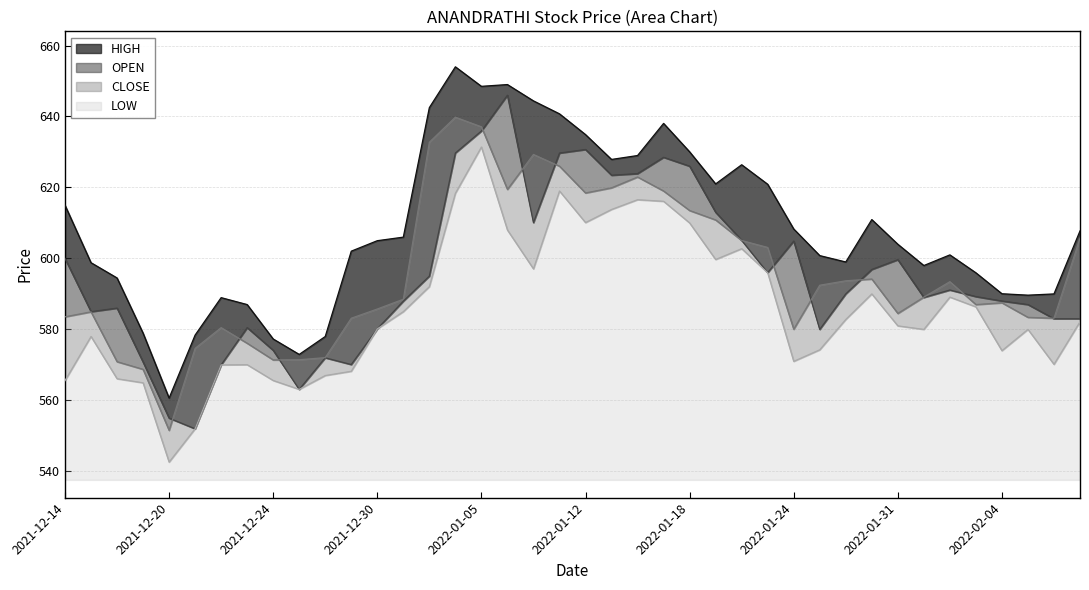

Reading left to right, transcribe all the data shown in this chart.

HIGH: 2021-12-14=615.0	2021-12-15=598.8	2021-12-16=594.5	2021-12-17=579.0	2021-12-20=560.6	2021-12-21=578.4	2021-12-22=589.0	2021-12-23=587.0	2021-12-24=577.3	2021-12-27=573.0	2021-12-28=578.0	2021-12-29=602.0	2021-12-30=605.0	2021-12-31=606.0	2022-01-03=642.5	2022-01-04=654.0	2022-01-05=648.5	2022-01-07=649.0	2022-01-10=644.4	2022-01-11=640.8	2022-01-12=634.9	2022-01-13=627.9	2022-01-14=629.0	2022-01-17=638.0	2022-01-18=630.0	2022-01-19=621.0	2022-01-20=626.4	2022-01-21=620.9	2022-01-24=608.3	2022-01-25=600.8	2022-01-27=599.0	2022-01-28=611.0	2022-01-31=604.0	2022-02-01=598.0	2022-02-02=601.0	2022-02-03=596.0	2022-02-04=590.0	2022-02-07=589.6	2022-02-08=590.0	2022-02-10=607.8
OPEN: 2021-12-14=600.0	2021-12-15=585.0	2021-12-16=586.0	2021-12-17=570.8	2021-12-20=555.0	2021-12-21=552.0	2021-12-22=570.0	2021-12-23=580.5	2021-12-24=574.1	2021-12-27=563.1	2021-12-28=572.0	2021-12-29=570.1	2021-12-30=580.1	2021-12-31=588.0	2022-01-03=595.0	2022-01-04=629.7	2022-01-05=635.9	2022-01-07=646.0	2022-01-10=610.1	2022-01-11=629.7	2022-01-12=630.7	2022-01-13=623.5	2022-01-14=623.9	2022-01-17=628.5	2022-01-18=626.0	2022-01-19=613.0	2022-01-20=605.1	2022-01-21=596.0	2022-01-24=604.9	2022-01-25=580.0	2022-01-27=590.0	2022-01-28=596.9	2022-01-31=599.6	2022-02-01=589.0	2022-02-02=591.1	2022-02-03=589.2	2022-02-04=588.0	2022-02-07=587.0	2022-02-08=583.0	2022-02-10=583.0
CLOSE: 2021-12-14=583.5	2021-12-15=585.0	2021-12-16=570.9	2021-12-17=568.8	2021-12-20=551.5	2021-12-21=574.6	2021-12-22=580.5	2021-12-23=576.1	2021-12-24=571.4	2021-12-27=571.5	2021-12-28=572.0	2021-12-29=583.1	2021-12-30=585.8	2021-12-31=588.5	2022-01-03=632.8	2022-01-04=639.8	2022-01-05=637.1	2022-01-07=619.5	2022-01-10=629.3	2022-01-11=626.0	2022-01-12=618.5	2022-01-13=619.9	2022-01-14=623.0	2022-01-17=619.0	2022-01-18=613.5	2022-01-19=610.9	2022-01-20=605.0	2022-01-21=603.1	2022-01-24=580.0	2022-01-25=592.5	2022-01-27=593.7	2022-01-28=594.2	2022-01-31=584.5	2022-02-01=589.1	2022-02-02=593.5	2022-02-03=587.0	2022-02-04=587.5	2022-02-07=583.4	2022-02-08=583.1	2022-02-10=605.7
LOW: 2021-12-14=565.5	2021-12-15=578.0	2021-12-16=566.1	2021-12-17=565.0	2021-12-20=542.6	2021-12-21=552.0	2021-12-22=570.0	2021-12-23=570.0	2021-12-24=565.6	2021-12-27=563.1	2021-12-28=567.0	2021-12-29=568.2	2021-12-30=580.1	2021-12-31=585.0	2022-01-03=592.0	2022-01-04=618.4	2022-01-05=631.4	2022-01-07=608.0	2022-01-10=597.0	2022-01-11=619.0	2022-01-12=610.1	2022-01-13=613.8	2022-01-14=616.5	2022-01-17=616.1	2022-01-18=610.0	2022-01-19=599.7	2022-01-20=602.8	2022-01-21=596.0	2022-01-24=571.0	2022-01-25=574.2	2022-01-27=582.8	2022-01-28=590.0	2022-01-31=581.0	2022-02-01=580.0	2022-02-02=589.1	2022-02-03=586.4	2022-02-04=574.0	2022-02-07=580.0	2022-02-08=570.1	2022-02-10=582.1